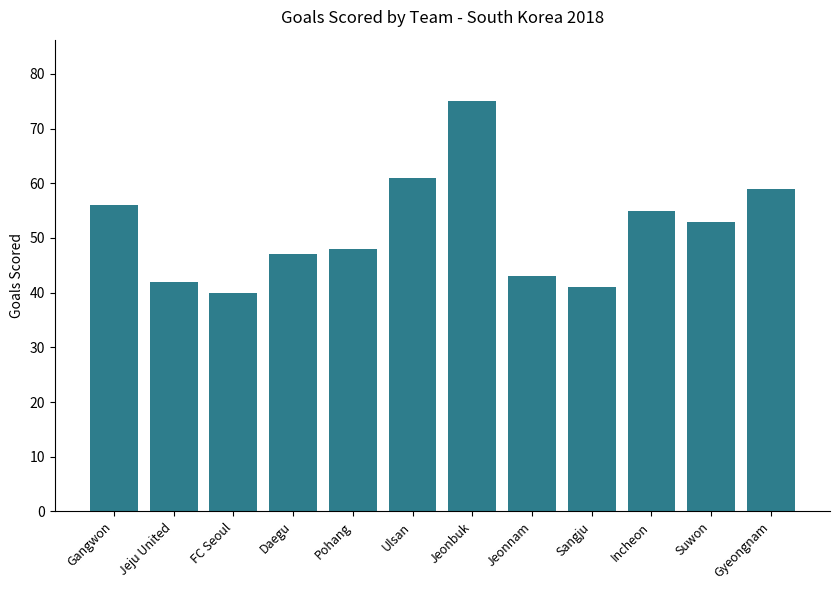

The value at Jeju United is 42. True or false?

True